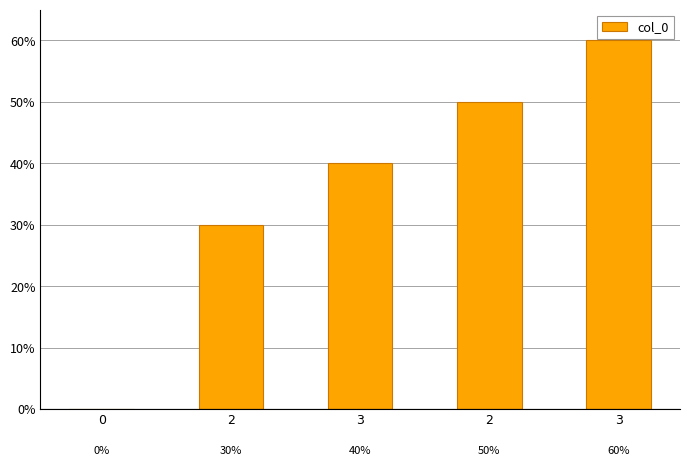

Rank the categories by value from highest to lowest.

3, 2, 3, 2, 0